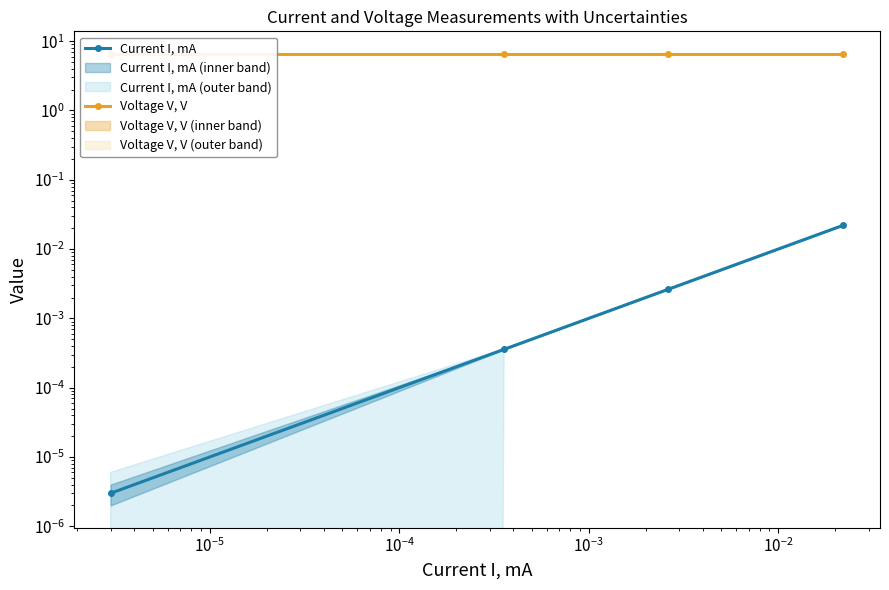

How many lines are shown in the chart?

2